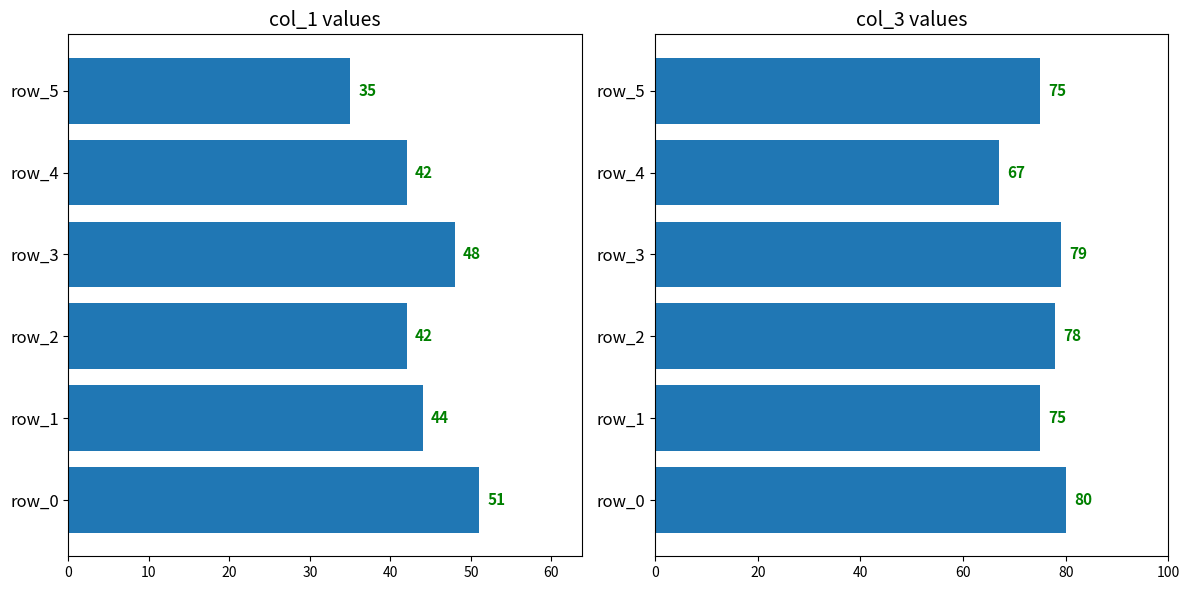

Is the value of col_1 at 0 greater than the value of col_3 at 50?

No